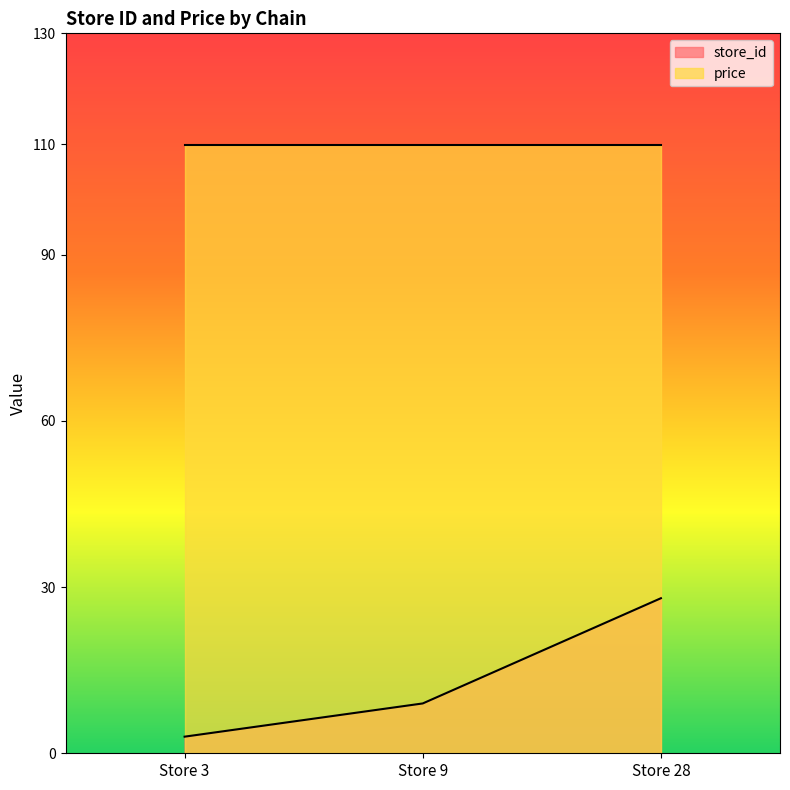

Which label corresponds to the largest value in the chart?

Store 28